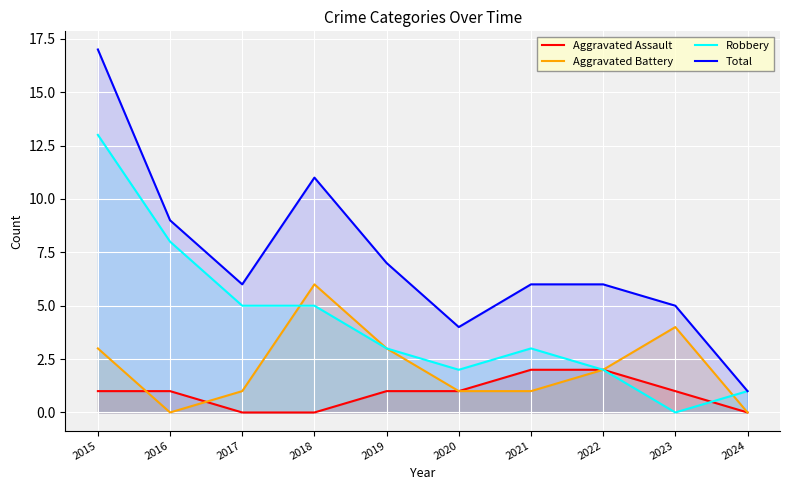

Reading left to right, what are all the values shown in this chart?

Aggravated Assault: 1	1	0	0	1	1	2	2	1	0
Aggravated Battery: 3	0	1	6	3	1	1	2	4	0
Robbery: 13	8	5	5	3	2	3	2	0	1
Total: 17	9	6	11	7	4	6	6	5	1